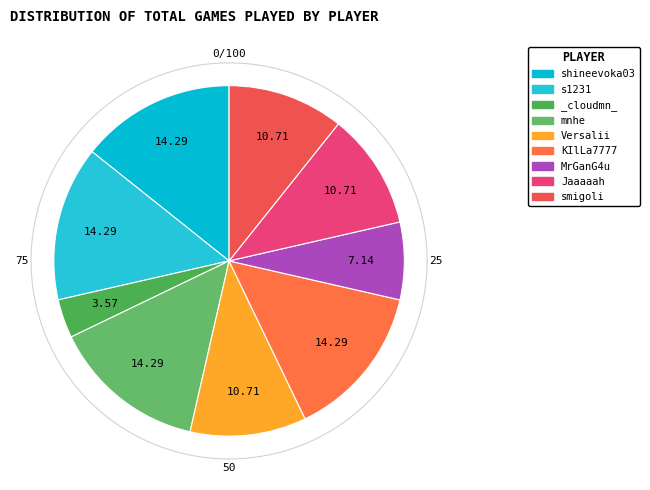

Rank the categories by value from lowest to highest.

_cloudmn_, MrGanG4u, Versalii, Jaaaaah, smigoli, shineevoka03, s1231, mnhe, KIlLa7777